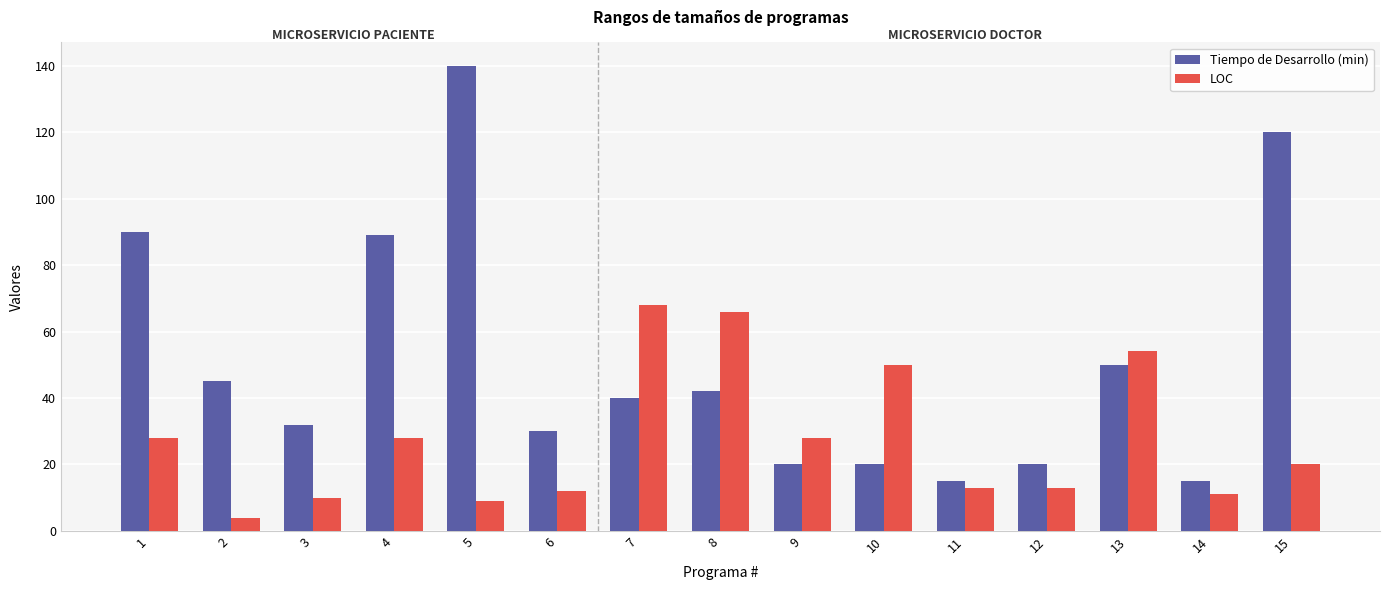

List the series in order of their overall mean, highest first.

Tiempo de Desarrollo (min), LOC